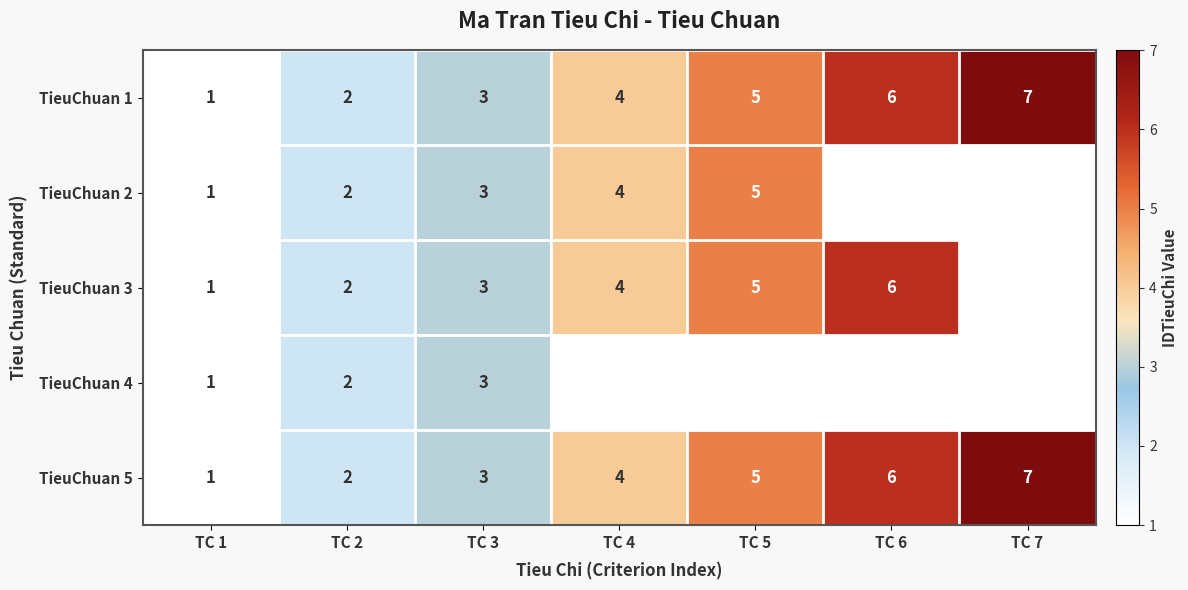

True or false: TieuChuan 3 has a value of 4 at TC 3.

False